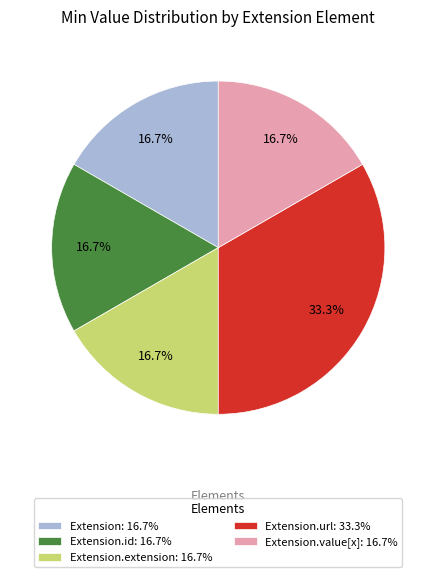

Which category has the biggest portion of the pie?

Extension.url: 33.3%